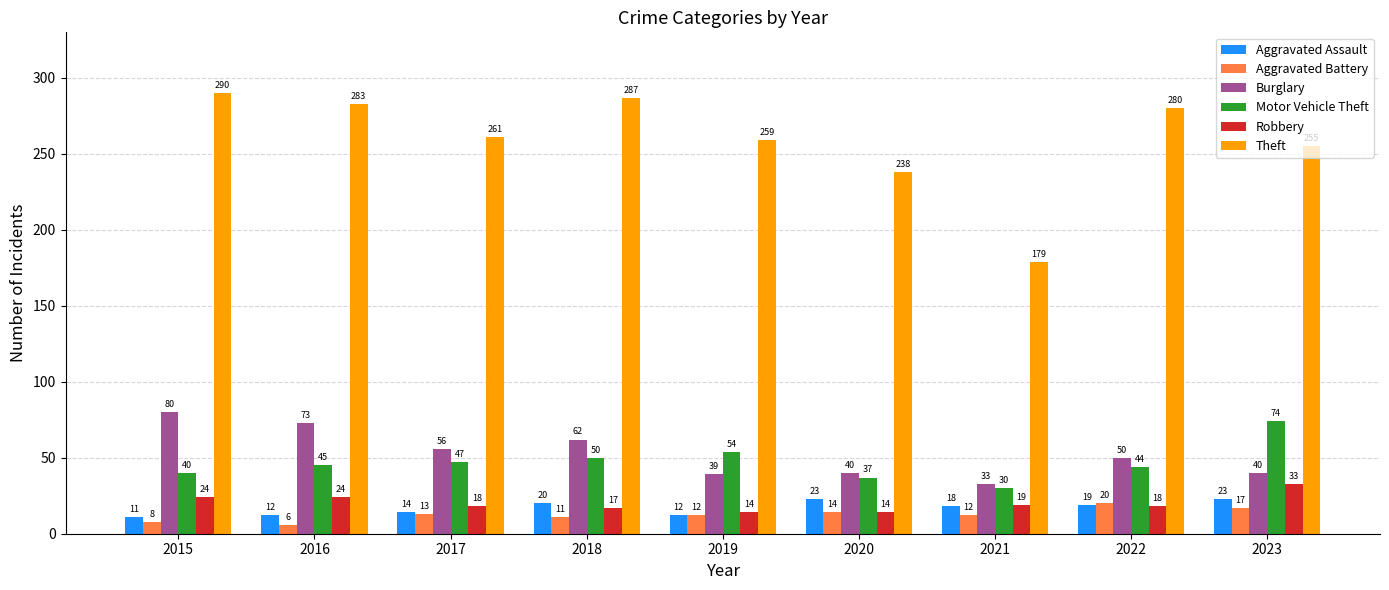

What is the sum of all Aggravated Assault values?

152